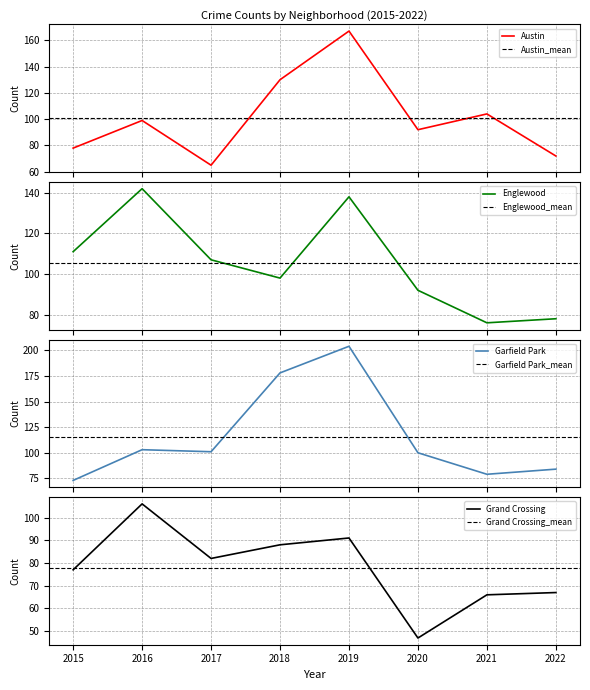

Rank the series at 2019 from highest to lowest value.

Garfield Park, Austin, Englewood, Grand Crossing